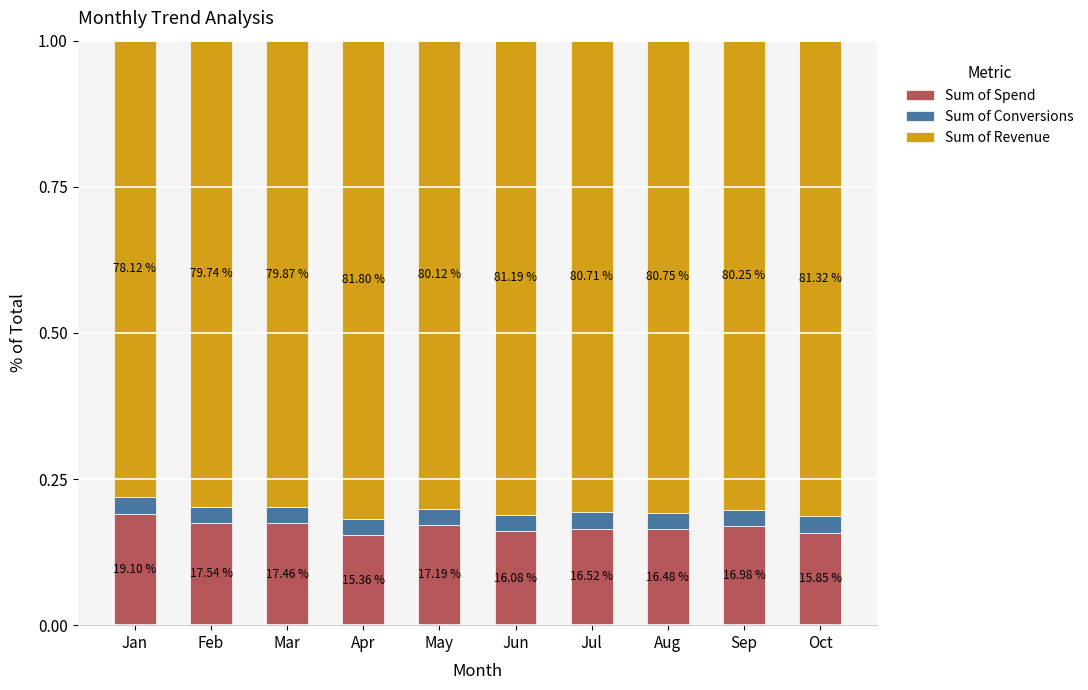

Are the bars horizontal?

No